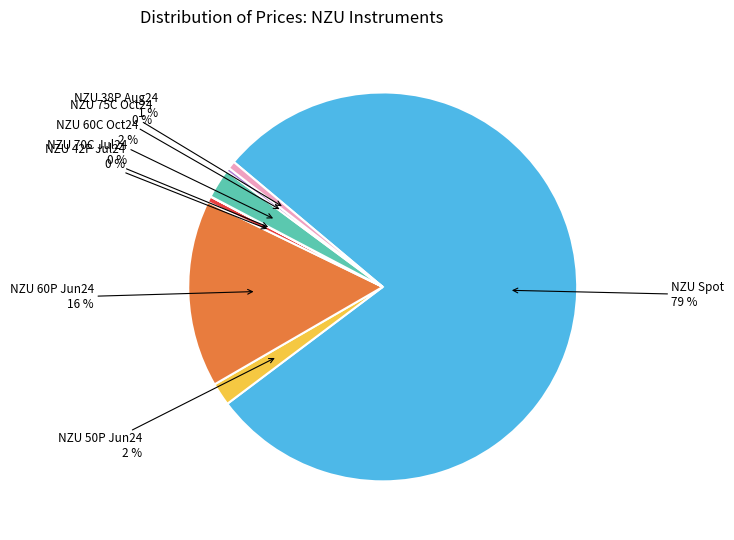

To the nearest percent, what is the average slice percentage?

12%